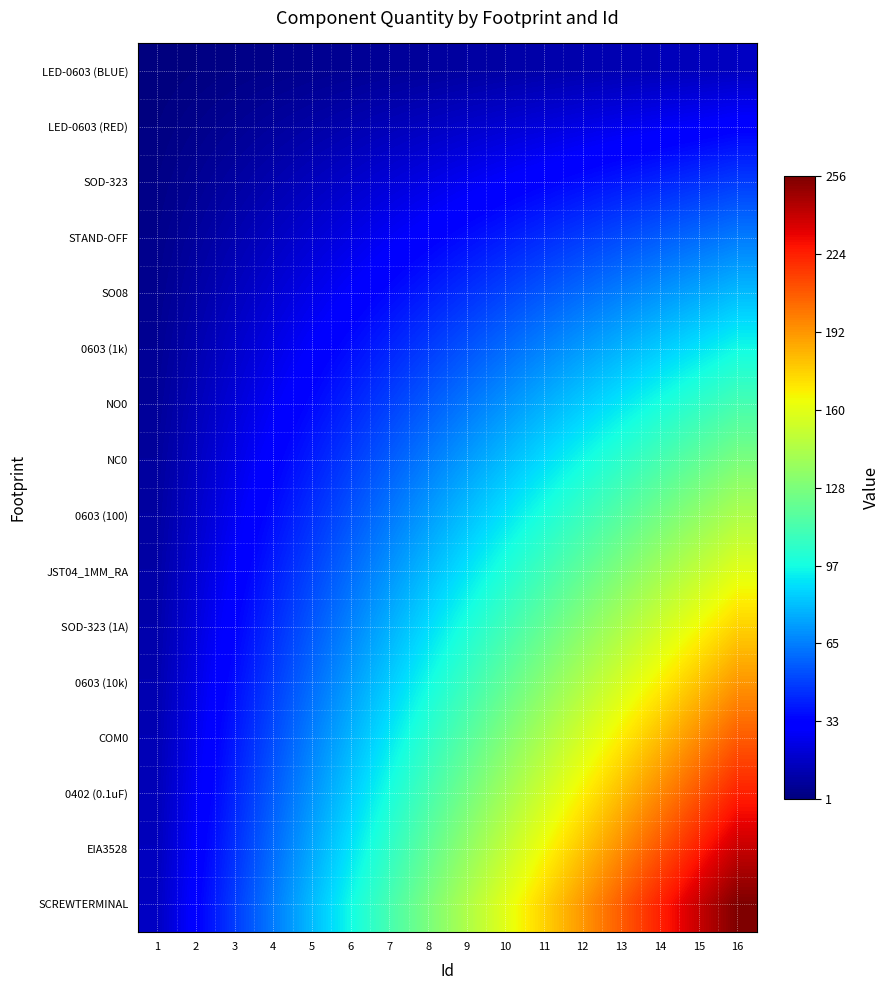

Reading right to left, what are all the values shown in this chart?

LED-0603 (BLUE): 16=16	15=15	14=14	13=13	12=12	11=11	10=10	9=9	8=8	7=7	6=6	5=5	4=4	3=3	2=2	1=1
LED-0603 (RED): 16=32	15=30	14=28	13=26	12=24	11=22	10=20	9=18	8=16	7=14	6=12	5=10	4=8	3=6	2=4	1=2
SOD-323: 16=48	15=45	14=42	13=39	12=36	11=33	10=30	9=27	8=24	7=21	6=18	5=15	4=12	3=9	2=6	1=3
STAND-OFF: 16=64	15=60	14=56	13=52	12=48	11=44	10=40	9=36	8=32	7=28	6=24	5=20	4=16	3=12	2=8	1=4
SO08: 16=80	15=75	14=70	13=65	12=60	11=55	10=50	9=45	8=40	7=35	6=30	5=25	4=20	3=15	2=10	1=5
0603 (1k): 16=96	15=90	14=84	13=78	12=72	11=66	10=60	9=54	8=48	7=42	6=36	5=30	4=24	3=18	2=12	1=6
NO0: 16=112	15=105	14=98	13=91	12=84	11=77	10=70	9=63	8=56	7=49	6=42	5=35	4=28	3=21	2=14	1=7
NC0: 16=128	15=120	14=112	13=104	12=96	11=88	10=80	9=72	8=64	7=56	6=48	5=40	4=32	3=24	2=16	1=8
0603 (100): 16=144	15=135	14=126	13=117	12=108	11=99	10=90	9=81	8=72	7=63	6=54	5=45	4=36	3=27	2=18	1=9
JST04_1MM_RA: 16=160	15=150	14=140	13=130	12=120	11=110	10=100	9=90	8=80	7=70	6=60	5=50	4=40	3=30	2=20	1=10
SOD-323 (1A): 16=176	15=165	14=154	13=143	12=132	11=121	10=110	9=99	8=88	7=77	6=66	5=55	4=44	3=33	2=22	1=11
0603 (10k): 16=192	15=180	14=168	13=156	12=144	11=132	10=120	9=108	8=96	7=84	6=72	5=60	4=48	3=36	2=24	1=12
COM0: 16=208	15=195	14=182	13=169	12=156	11=143	10=130	9=117	8=104	7=91	6=78	5=65	4=52	3=39	2=26	1=13
0402 (0.1uF): 16=224	15=210	14=196	13=182	12=168	11=154	10=140	9=126	8=112	7=98	6=84	5=70	4=56	3=42	2=28	1=14
EIA3528: 16=240	15=225	14=210	13=195	12=180	11=165	10=150	9=135	8=120	7=105	6=90	5=75	4=60	3=45	2=30	1=15
SCREWTERMINAL: 16=256	15=240	14=224	13=208	12=192	11=176	10=160	9=144	8=128	7=112	6=96	5=80	4=64	3=48	2=32	1=16